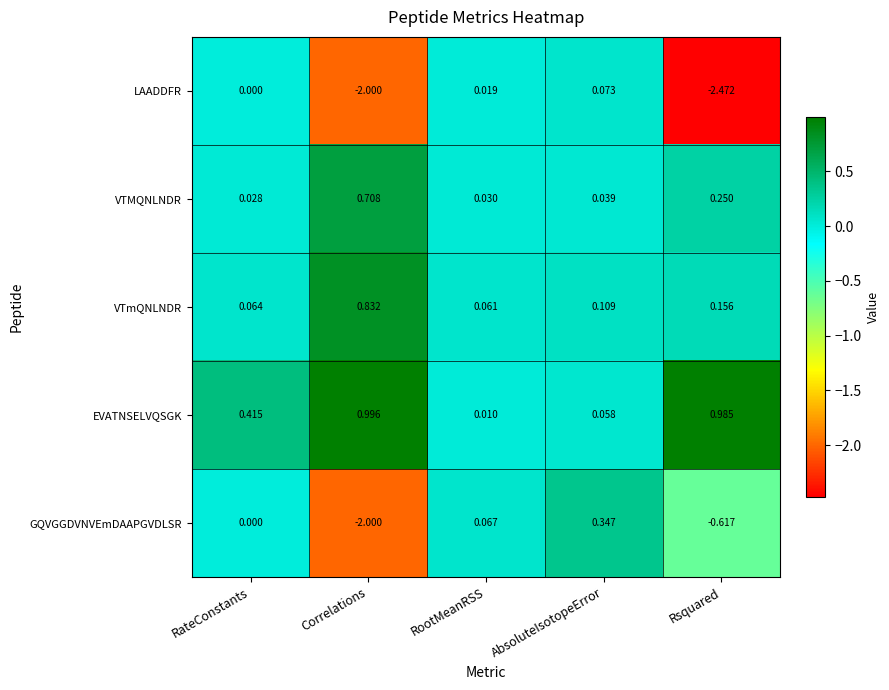

How many data points does each series have?

5